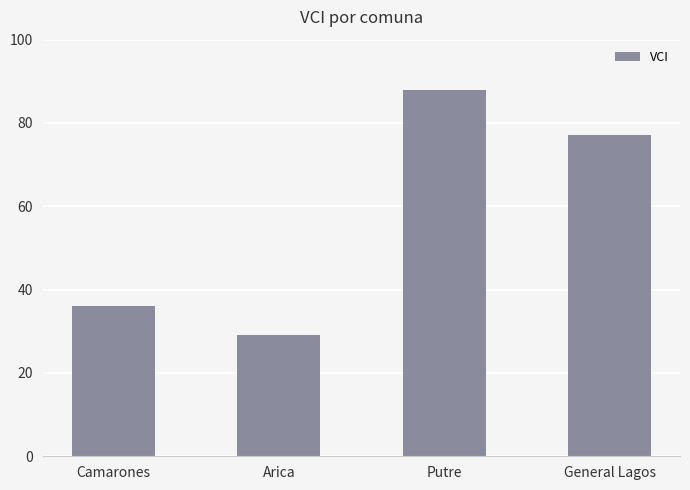

Reading left to right, what are all the values shown in this chart?

Camarones=36	Arica=29	Putre=88	General Lagos=77